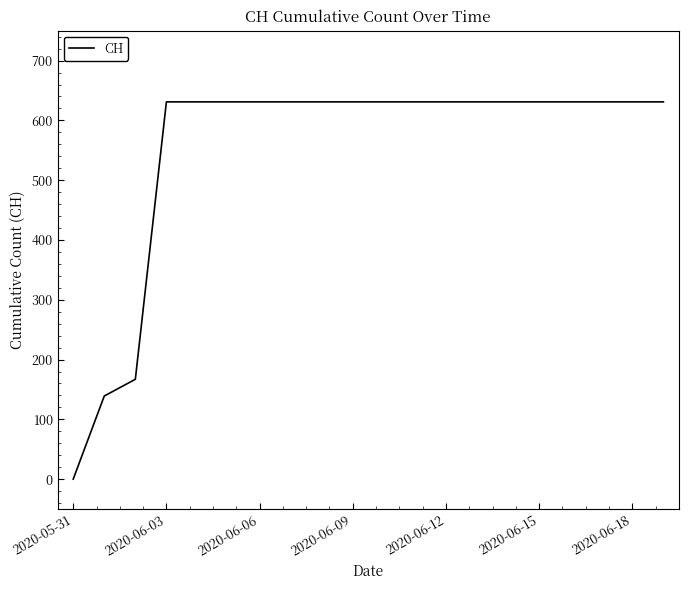

What is the maximum value shown in the chart?

631